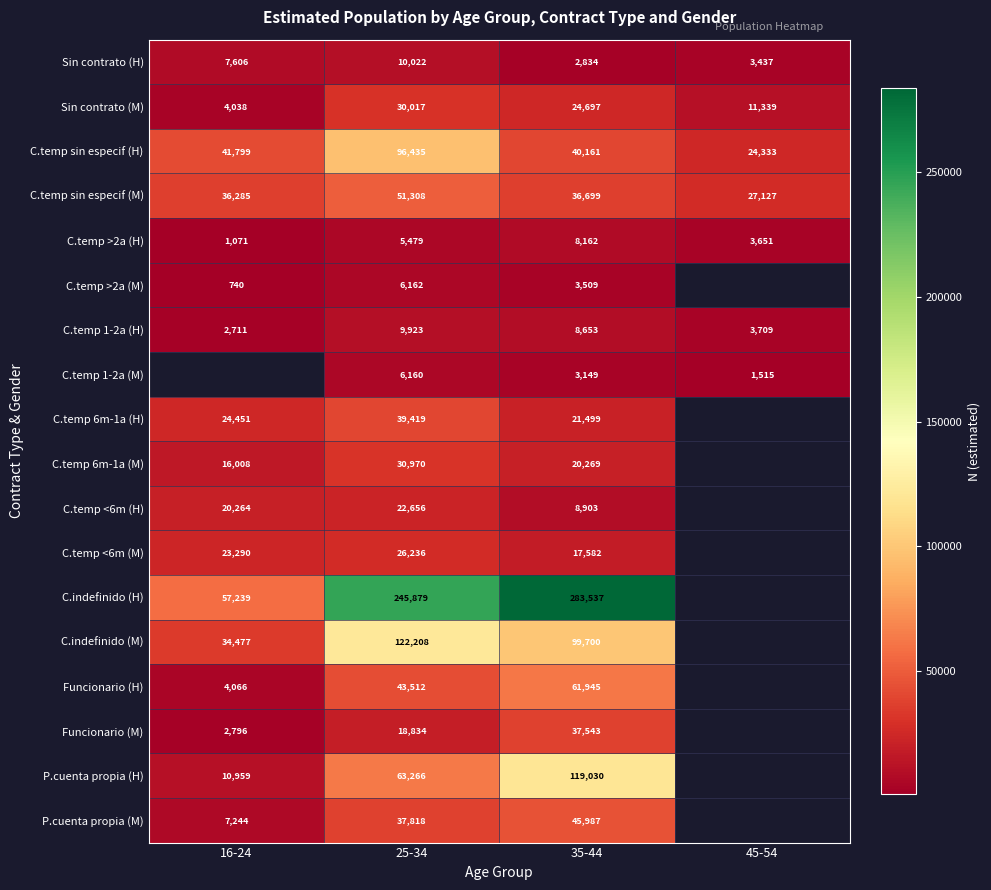

The C.temp >2a (H) series shows 1048.9 at 45-54. True or false?

False